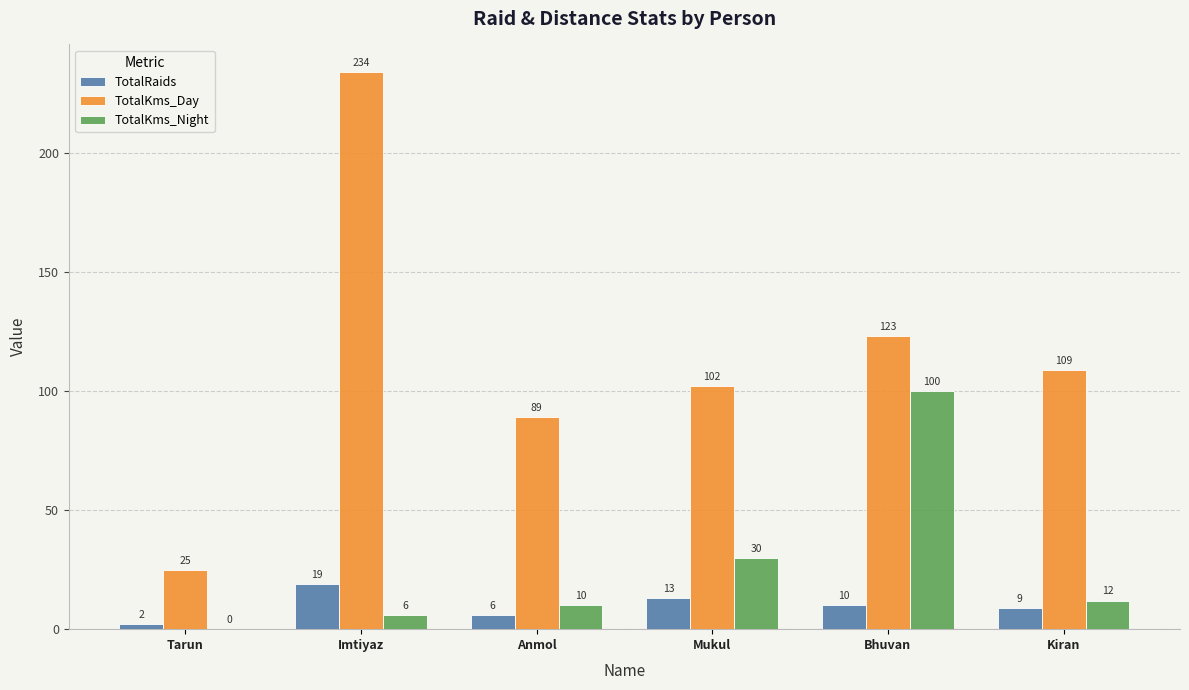

What is the sum of all TotalKms_Night values?

158